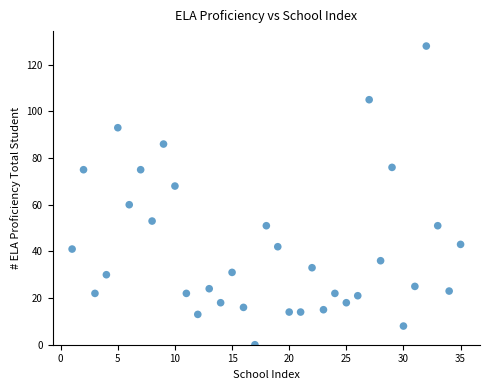

What is the range of Y values (max minus min)?

128